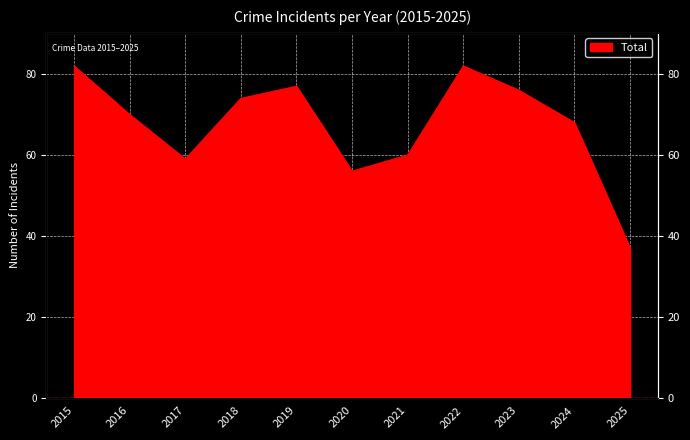

What is the minimum value shown in the chart?

37